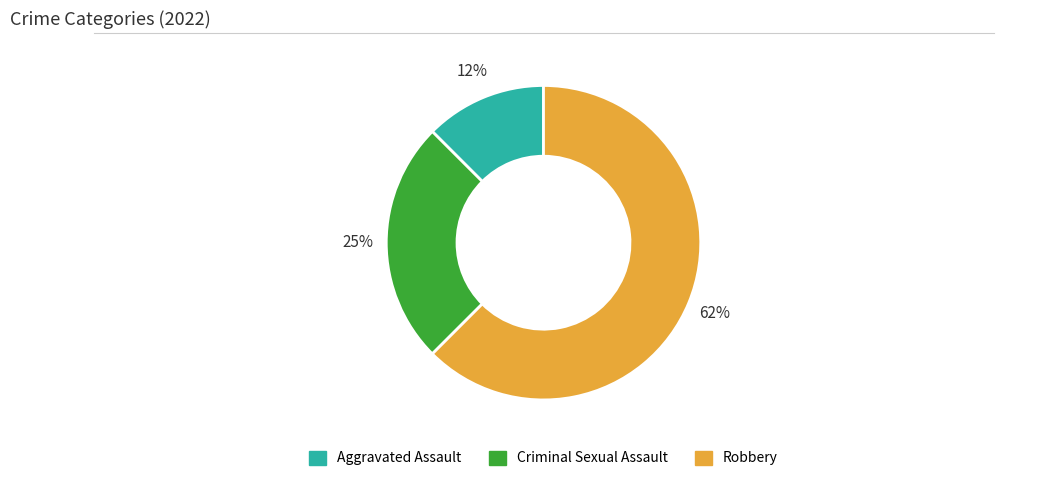

To the nearest percent, what is the average slice percentage?

33%